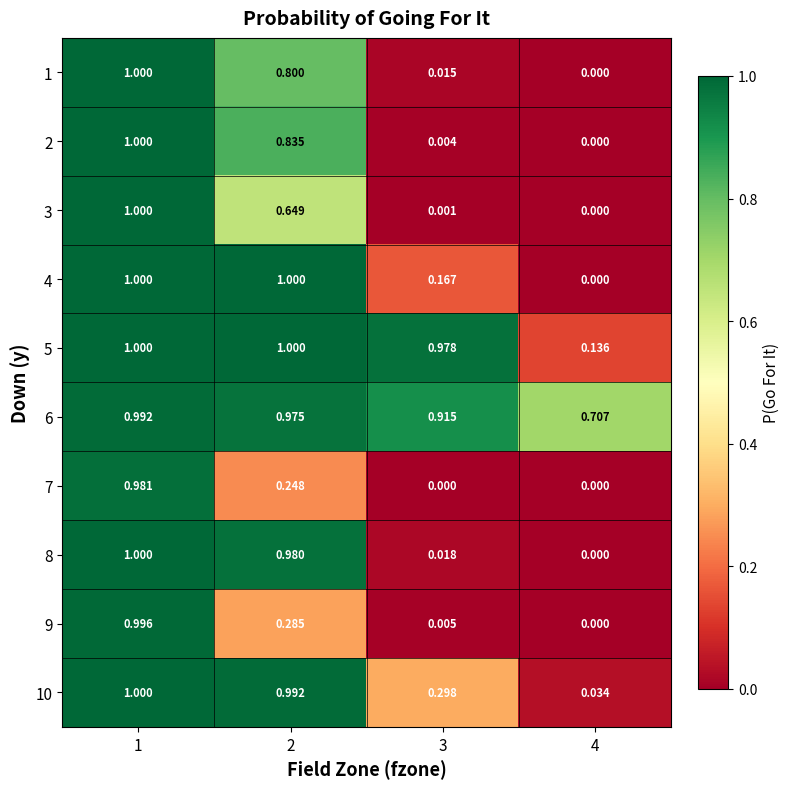

Is the value of 5 at 4 greater than the value of 1 at 3?

Yes